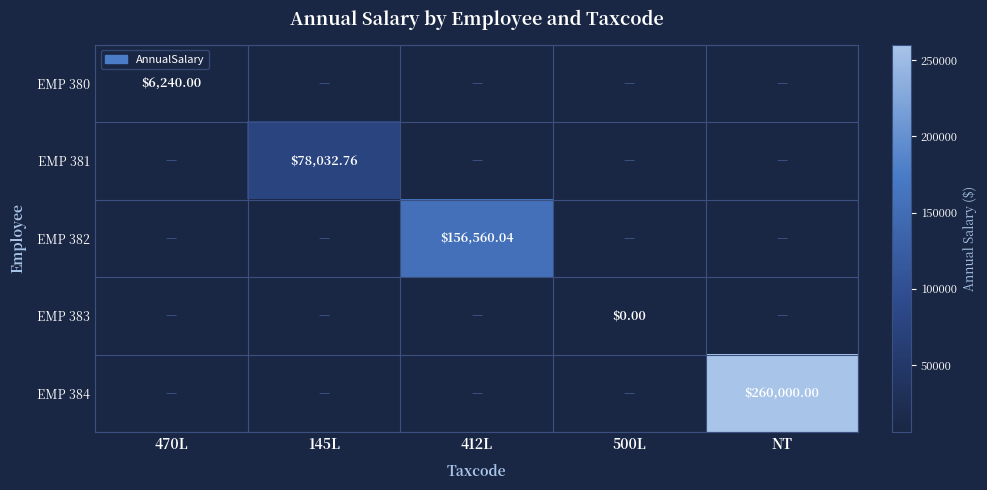

Which series changed the most between 145L and 500L?

EMP 381